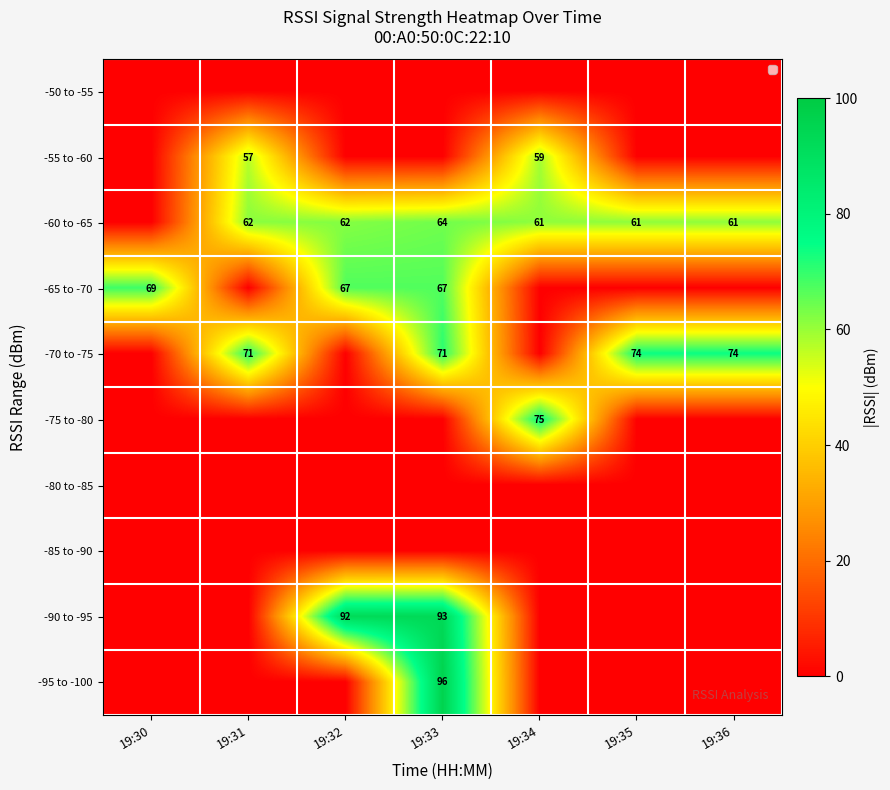

What is the total value across all series at 19:36?

135.0